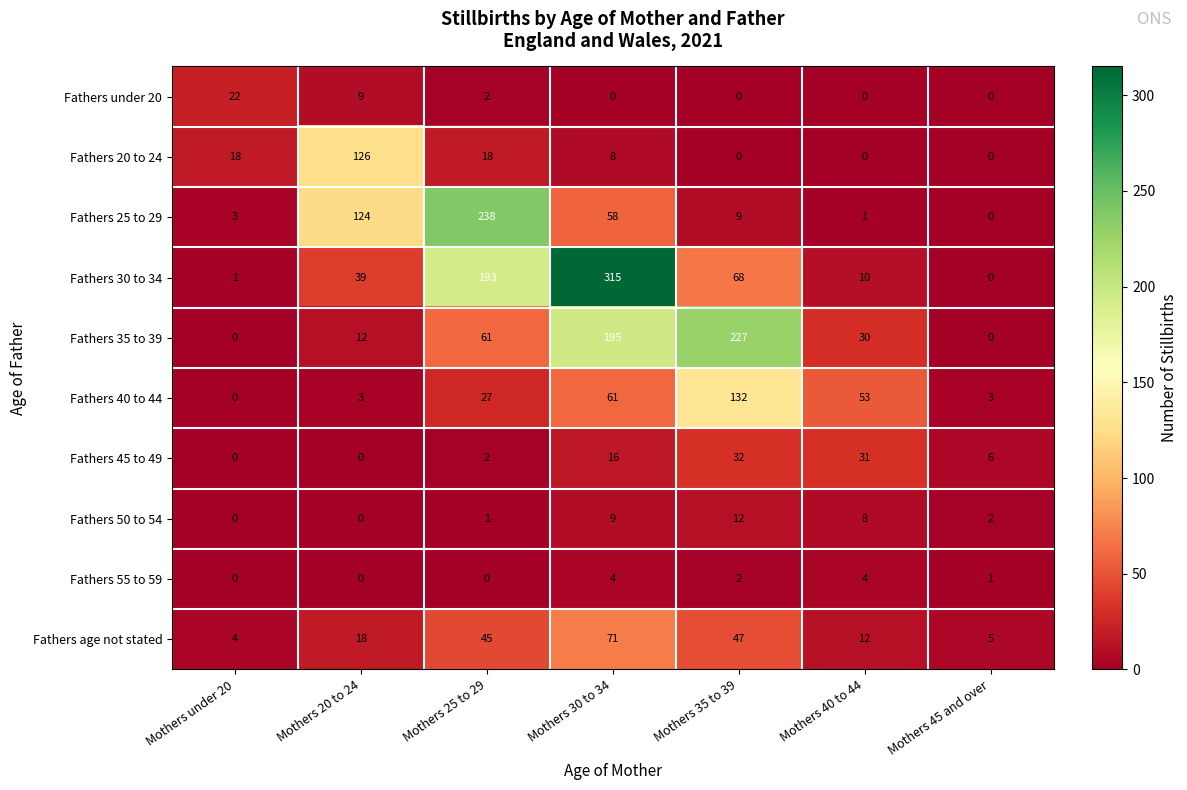

How many data points does each series have?

7